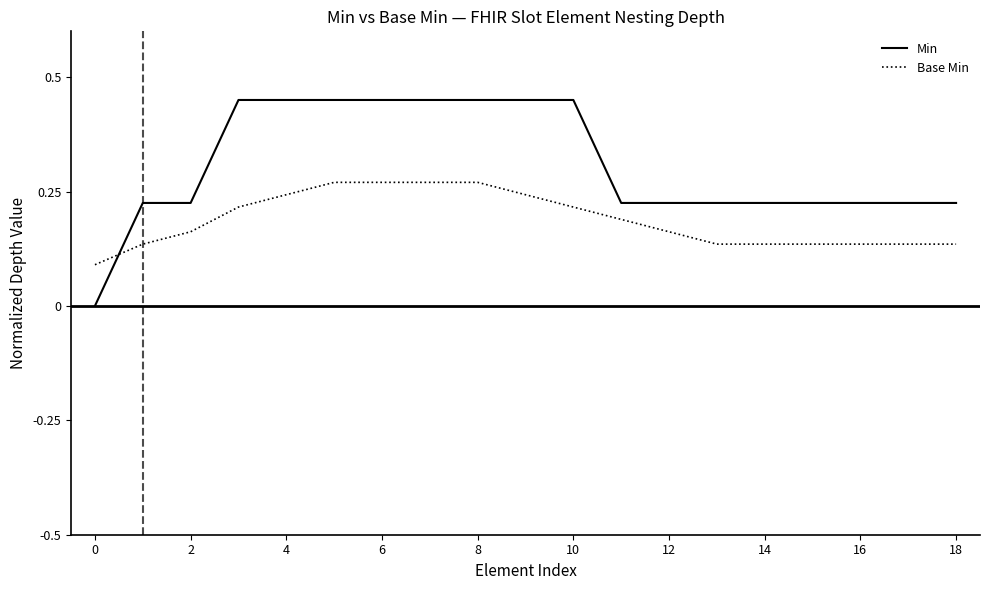

How many positive values does the Min series have?

18